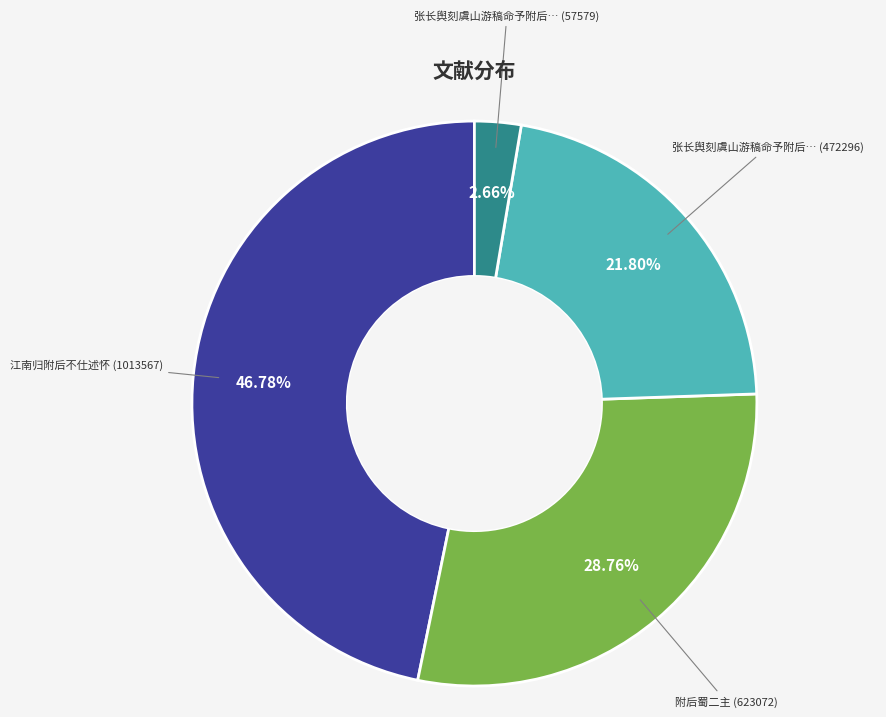

How many slices are in this pie chart?

4